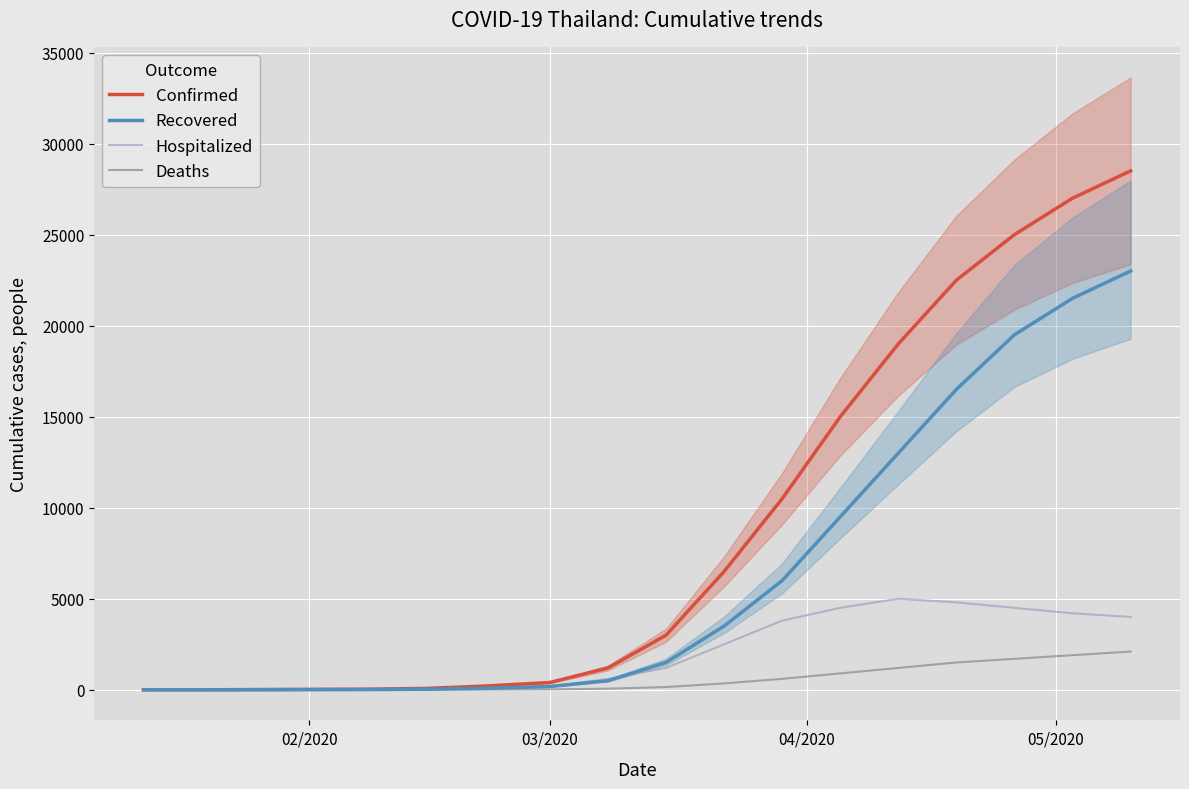

What is the highest value of the Recovered series?

23000